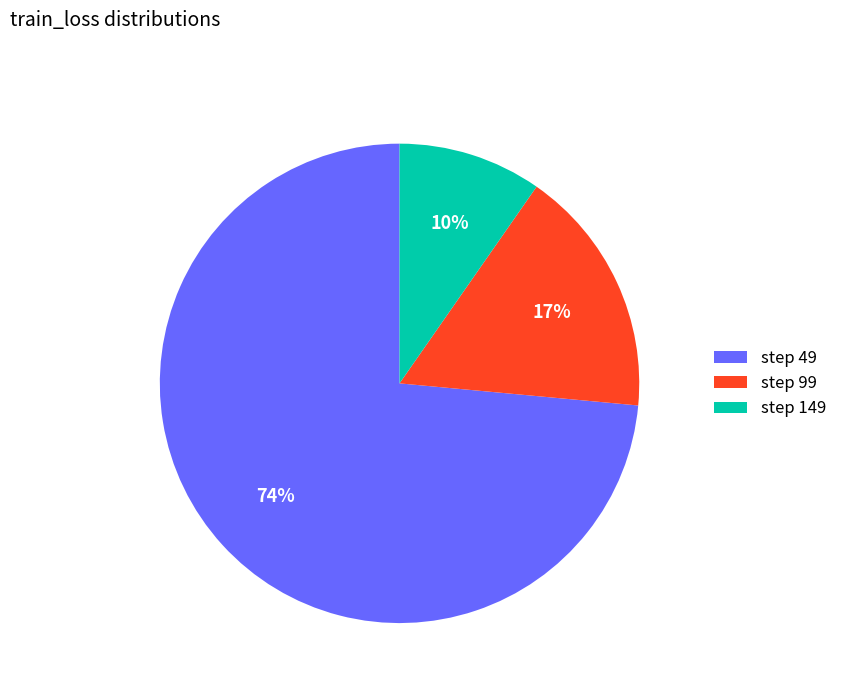

Does step 99 account for over 50% of the chart?

No